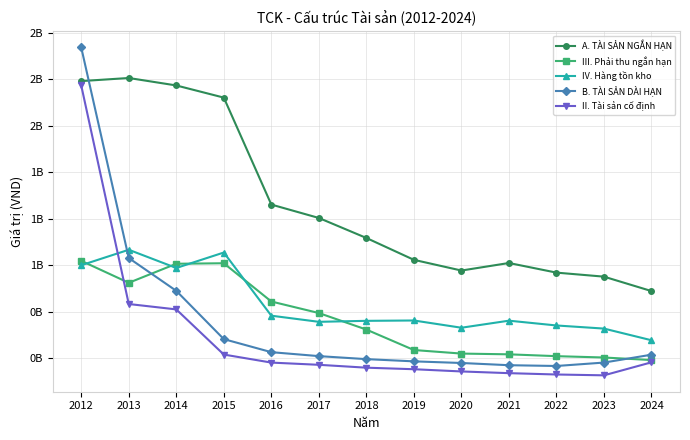

Which series has the widest spread of values?

B. TÀI SẢN DÀI HẠN